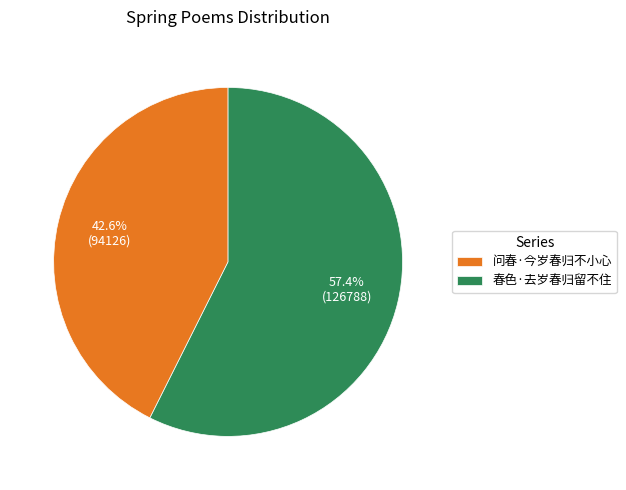

Which has a higher value, 春色·去岁春归留不住 or 问春·今岁春归不小心?

春色·去岁春归留不住